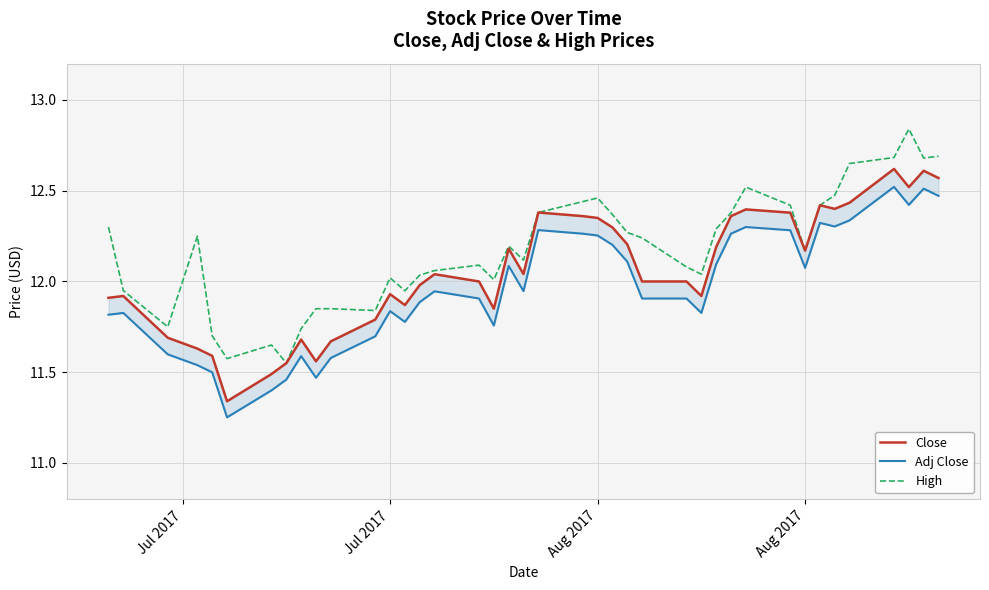

Which series has the widest spread of values?

High